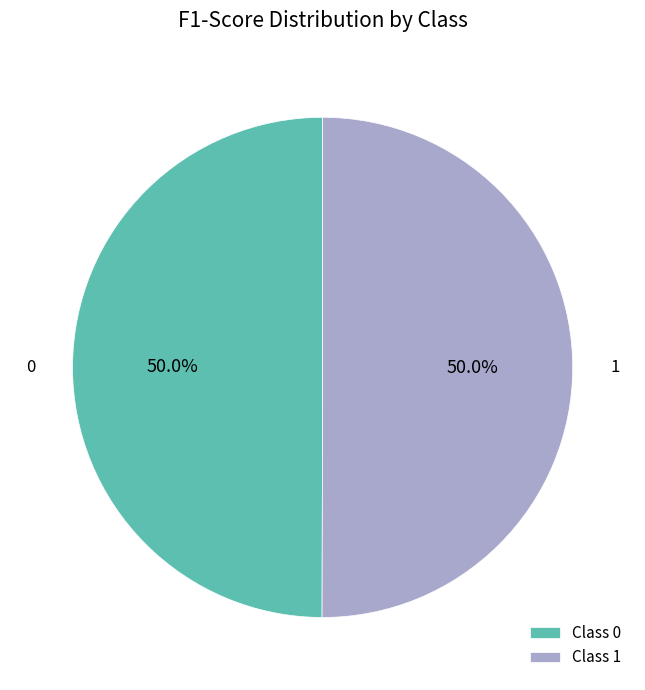

How much of the chart is everything except Class 1?

50.0%